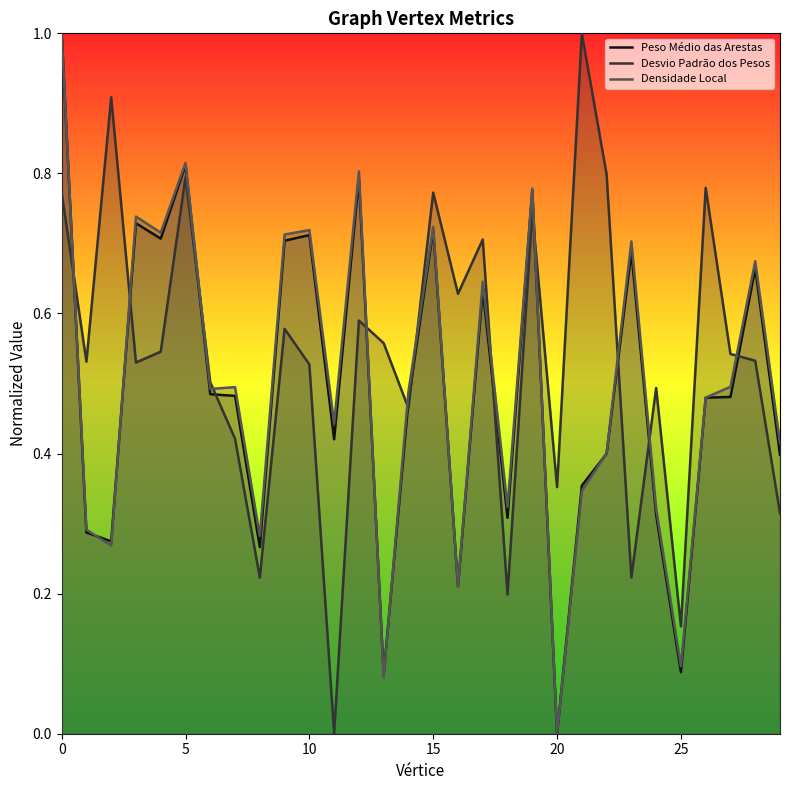

True or false: Peso Médio das Arestas and Desvio Padrão dos Pesos intersect in this chart.

True